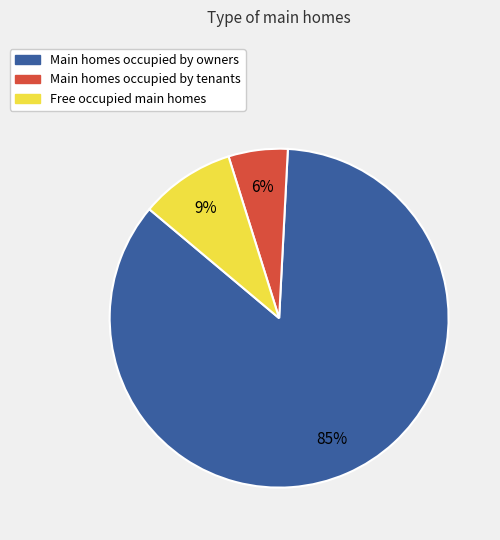

To the nearest percent, what is the average slice percentage?

33%